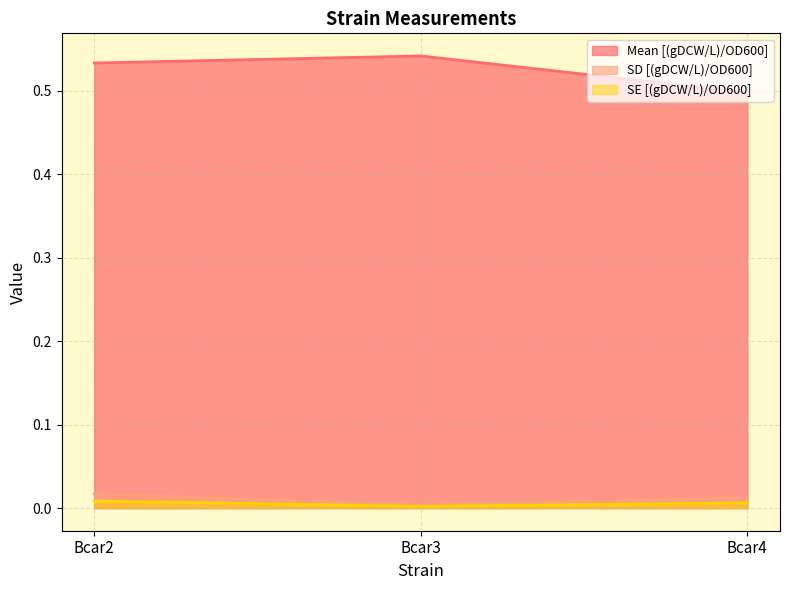

Does the chart have visible grid lines?

Yes